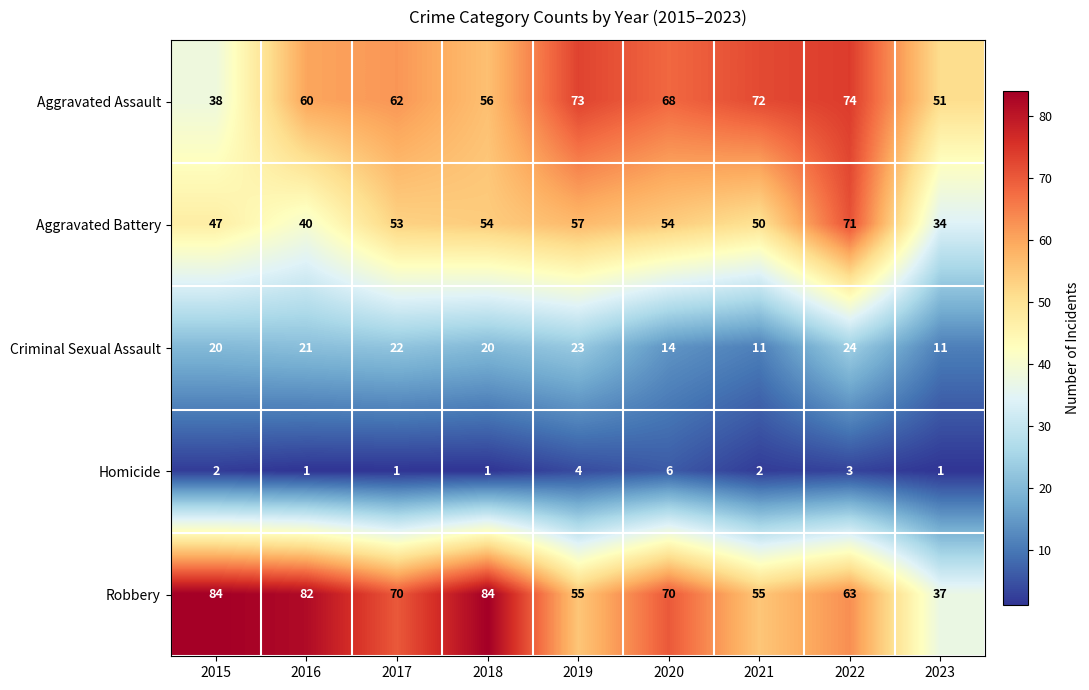

Read the Criminal Sexual Assault value at 2021.

11